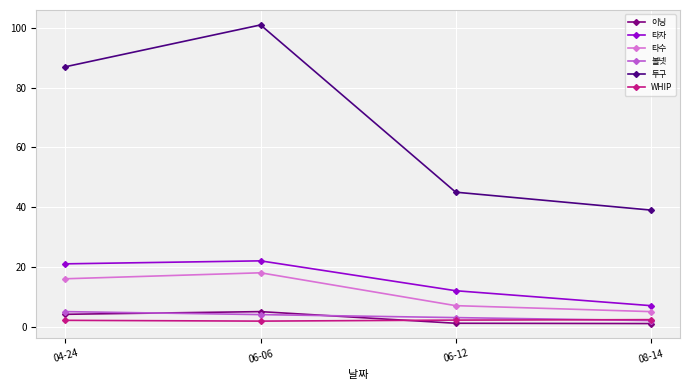

What is the label of the 3rd point from the left?

06-12